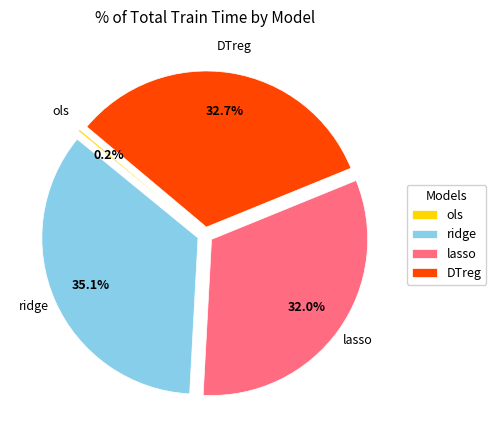

To the nearest percent, what percentage of the pie is lasso?

32%